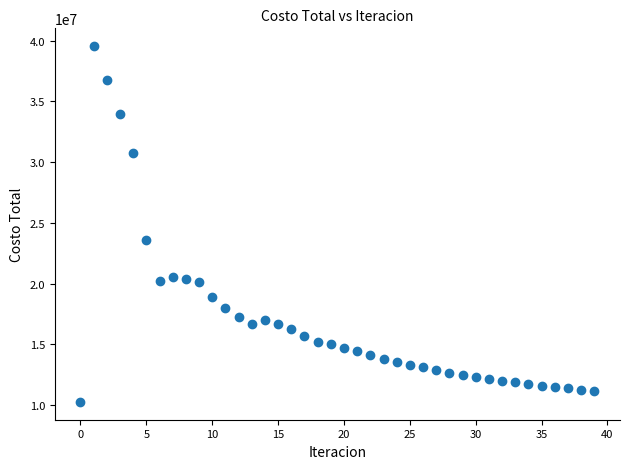

What is the range of Y values (max minus min)?

29263038.6